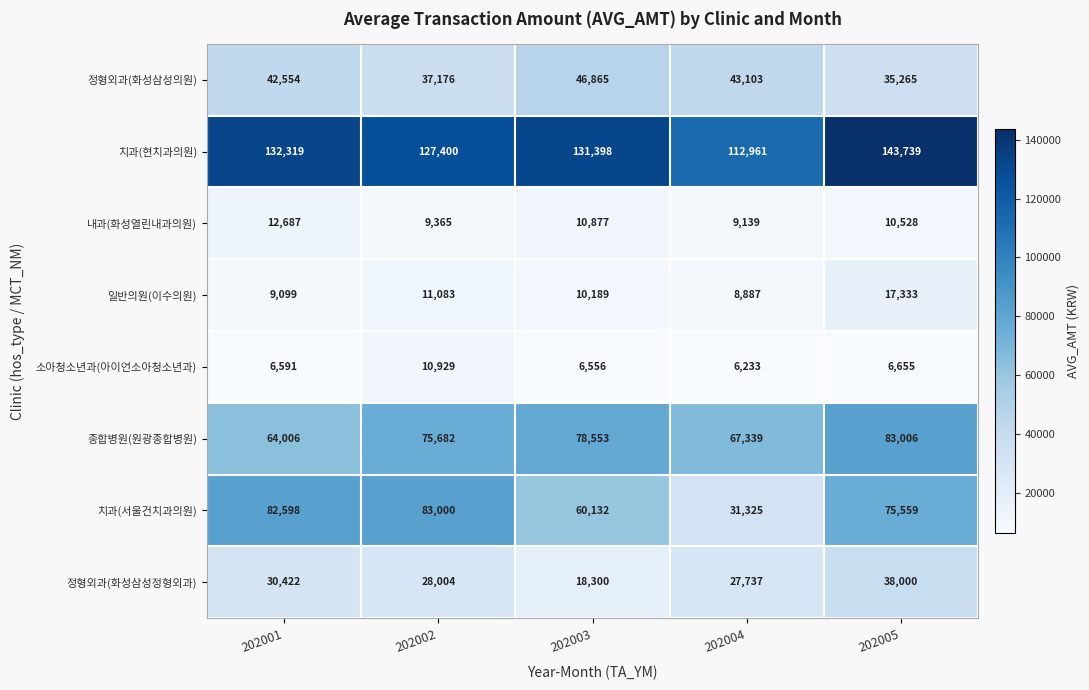

Is the value of 정형외과(화성삼성의원) at 202001 greater than the value of 치과(현치과의원) at 202001?

No